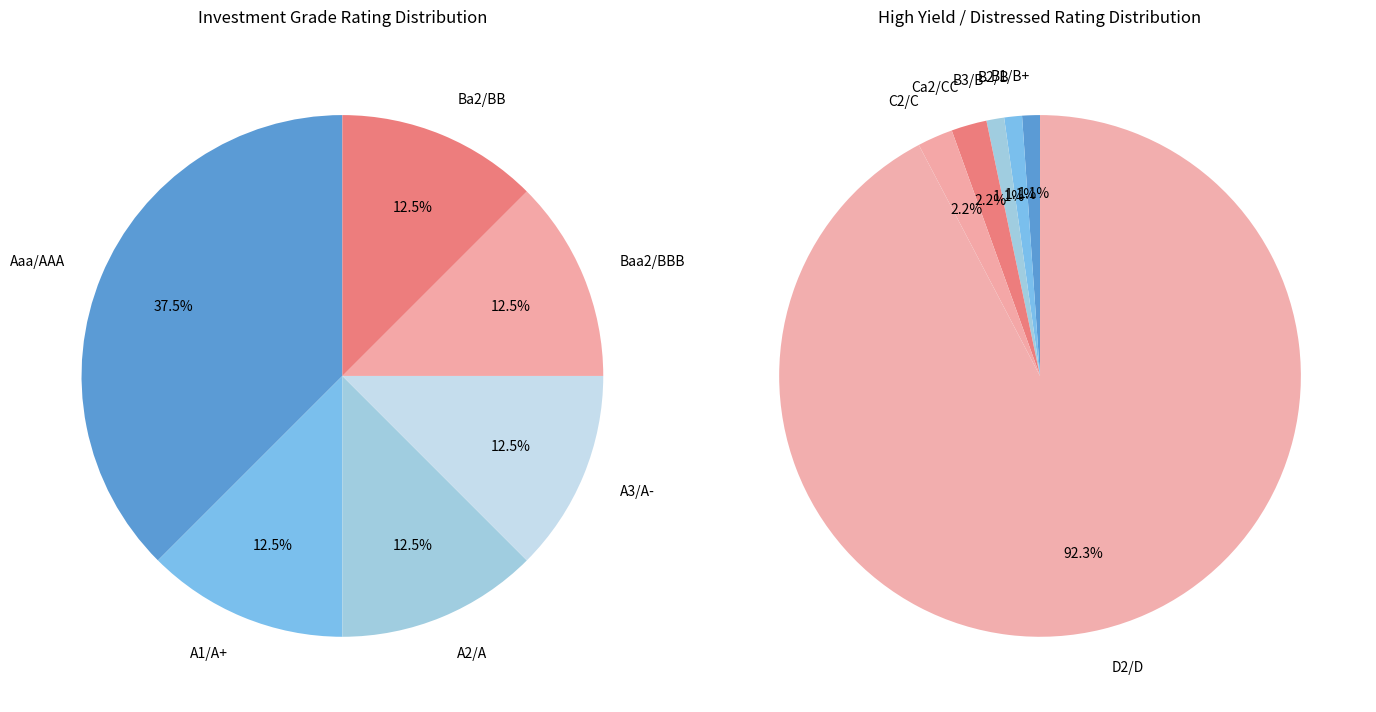

Count the number of slices in the pie.

12